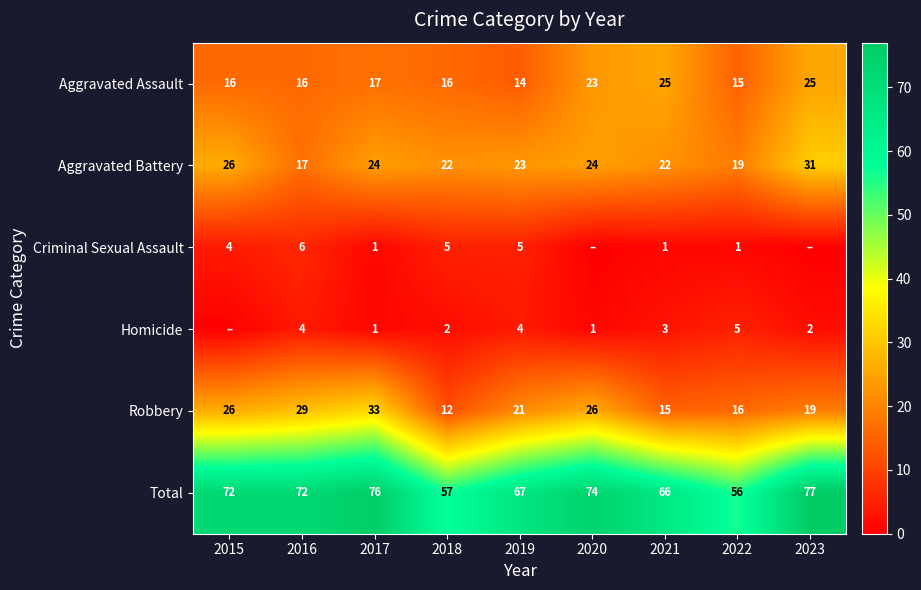

Between 2017 and 2019, which series saw the biggest shift?

Robbery